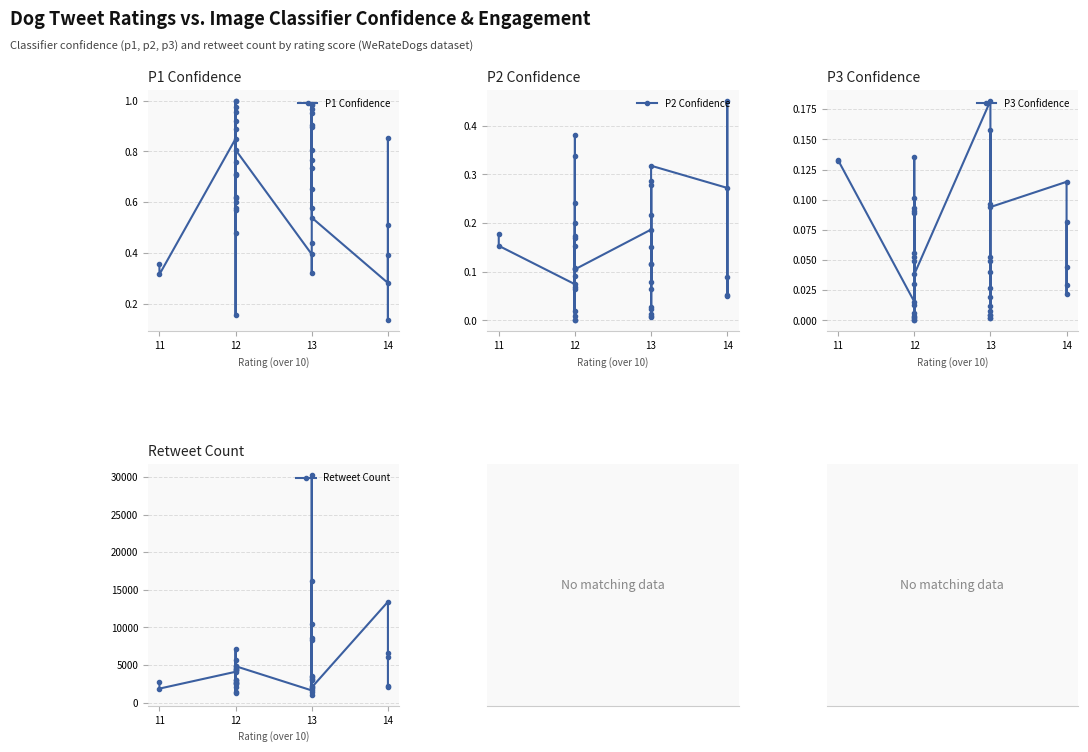

How many data points does each series have?

40